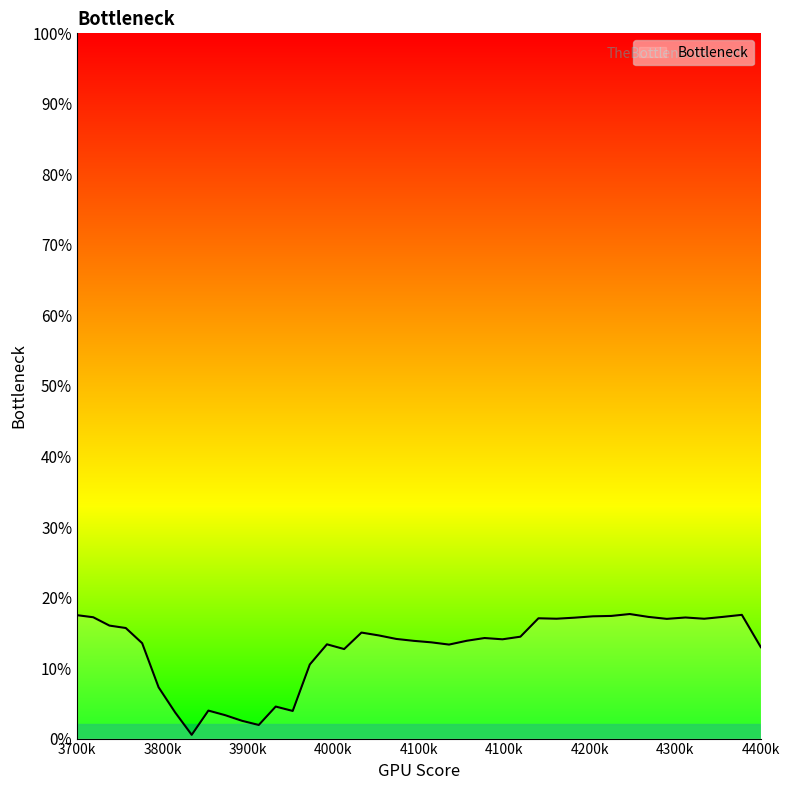

Does the chart display data point markers on the line(s)?

No